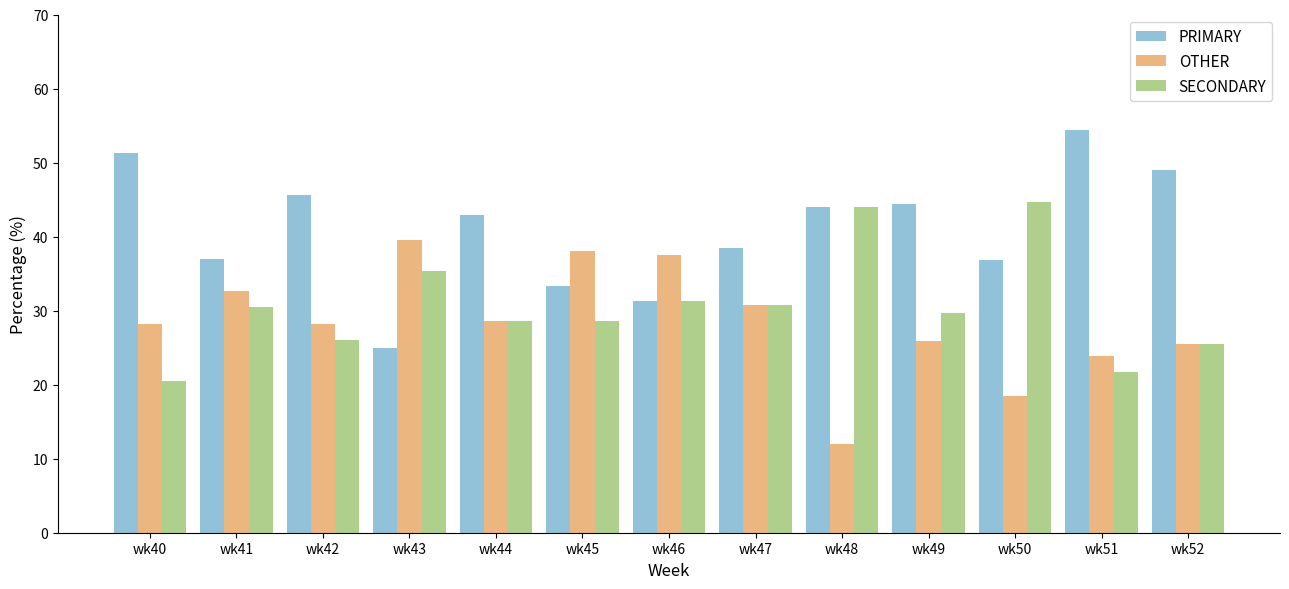

List the series in order of their peak value, lowest first.

OTHER, SECONDARY, PRIMARY